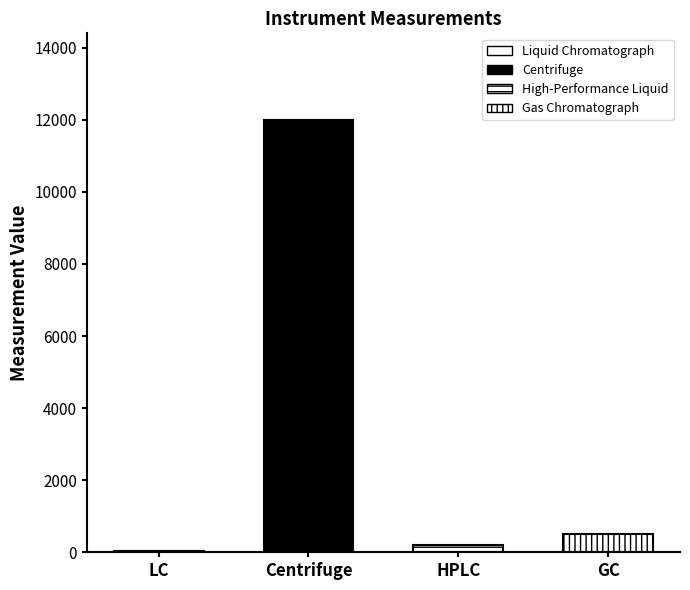

The chart shows a value of 12.8 at Liquid Chromatograph. True or false?

False